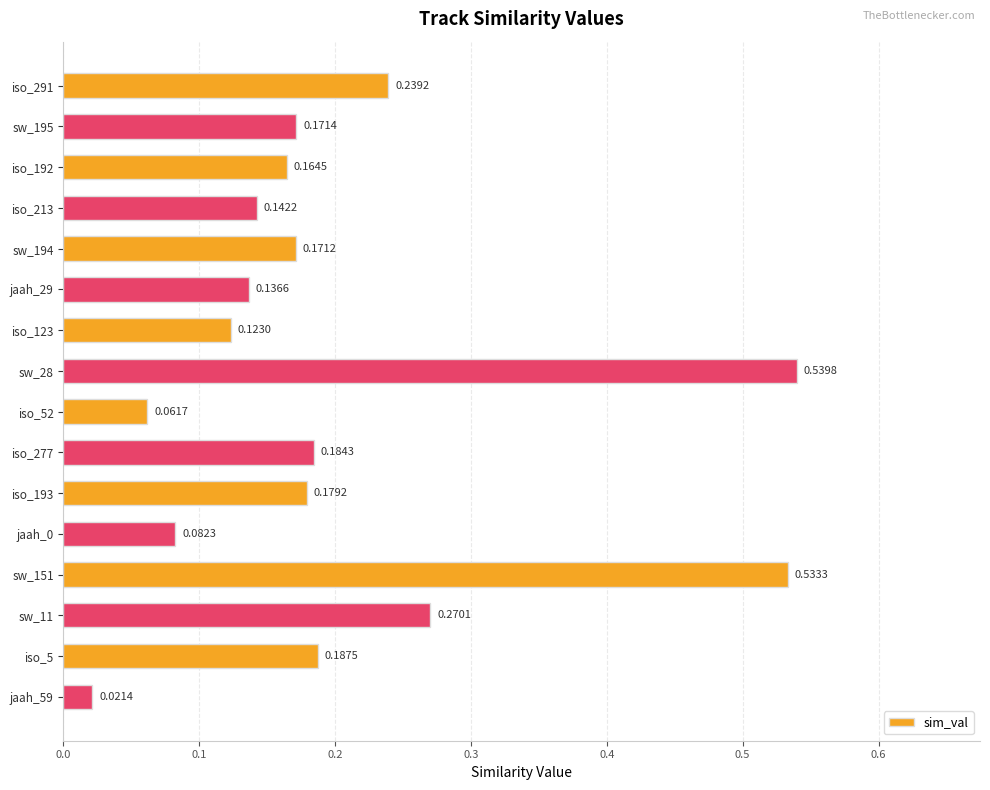

Which has a higher value, sw_194 or jaah_29?

sw_194